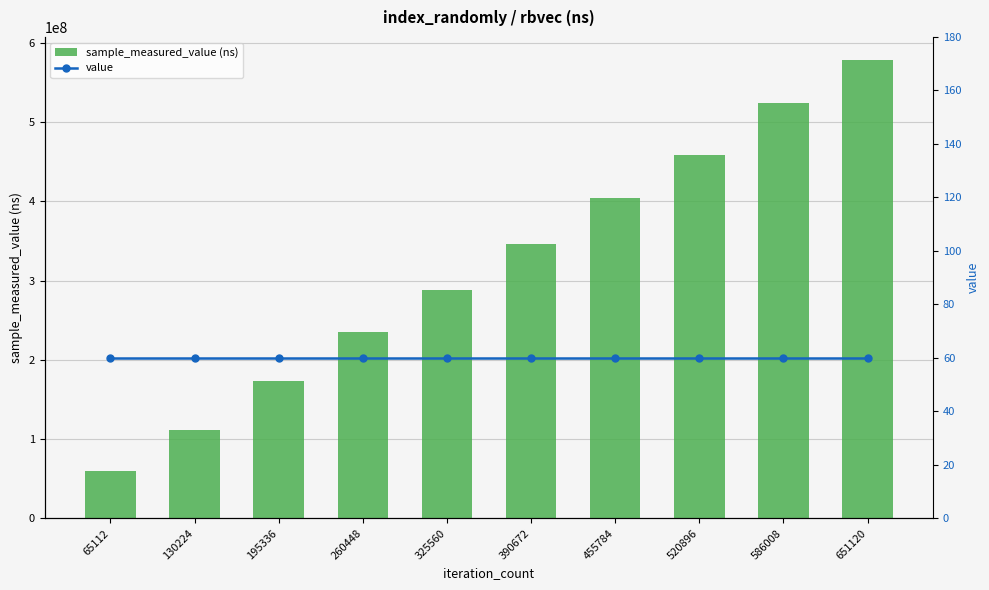

Which has a higher value, 260448 or 586008?

586008